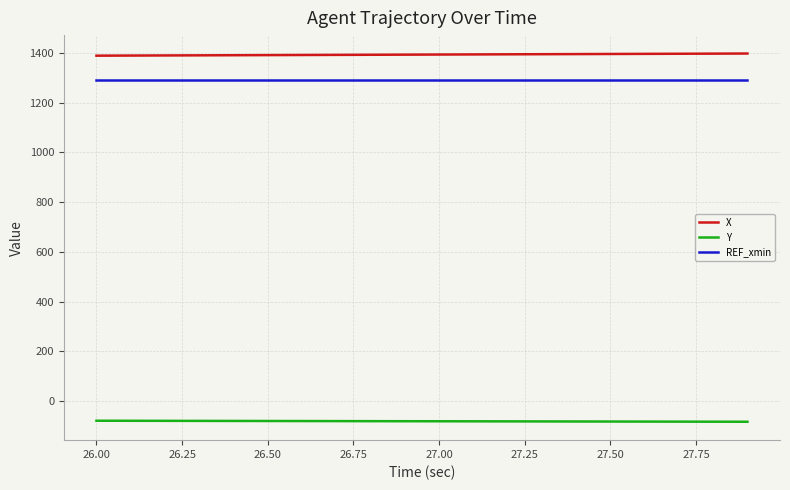

Which series has the largest total across all categories?

X